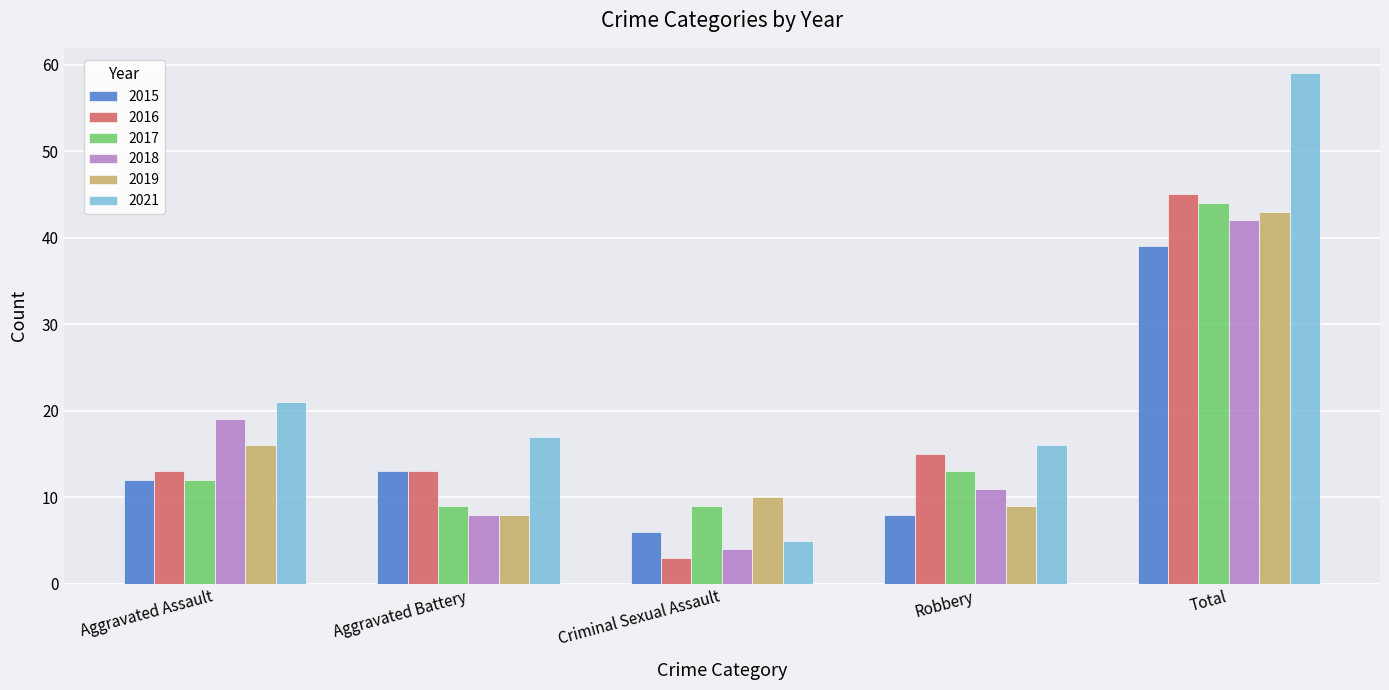

Where is 2015 nearest to the value 22?

Aggravated Battery